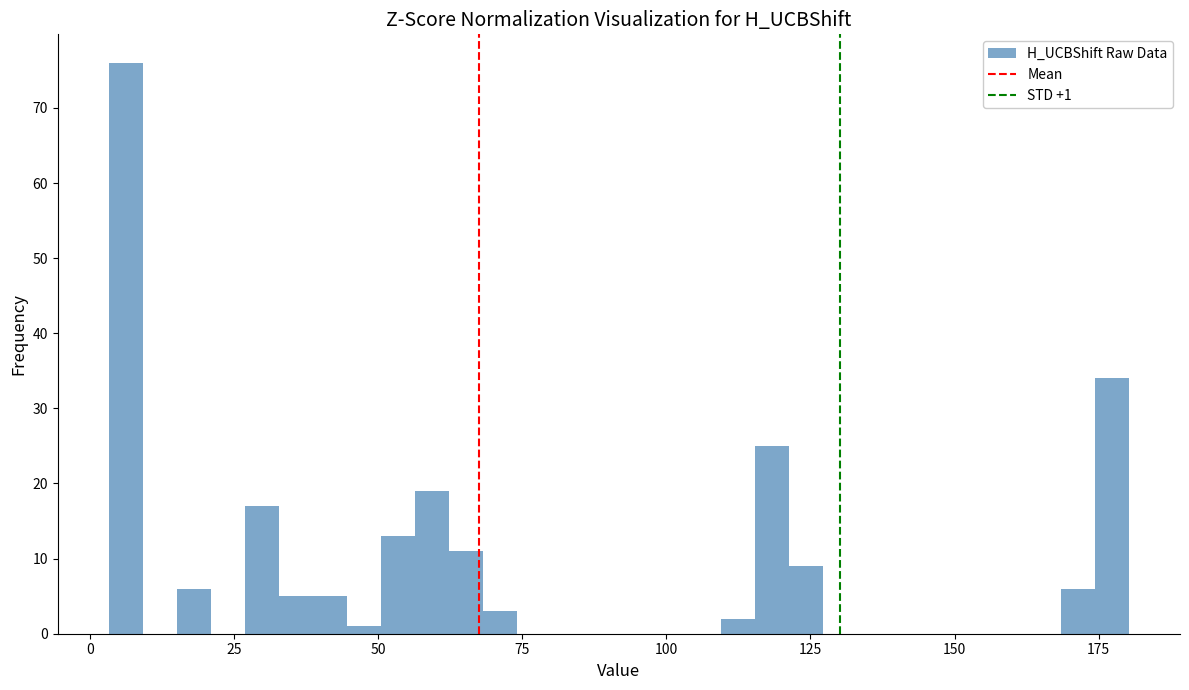

Read against the x-axis, roughly where is the centre of the tallest bar?

5